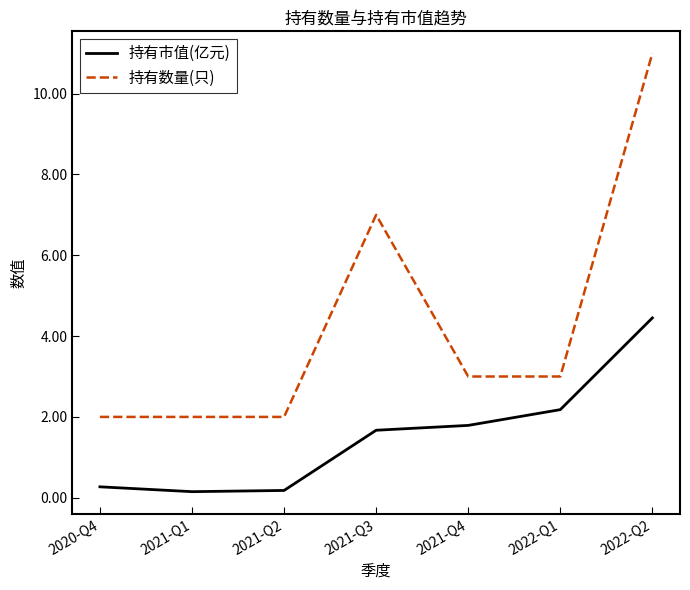

Which series changed the most between 2020-Q4 and 2022-Q2?

持有数量(只)